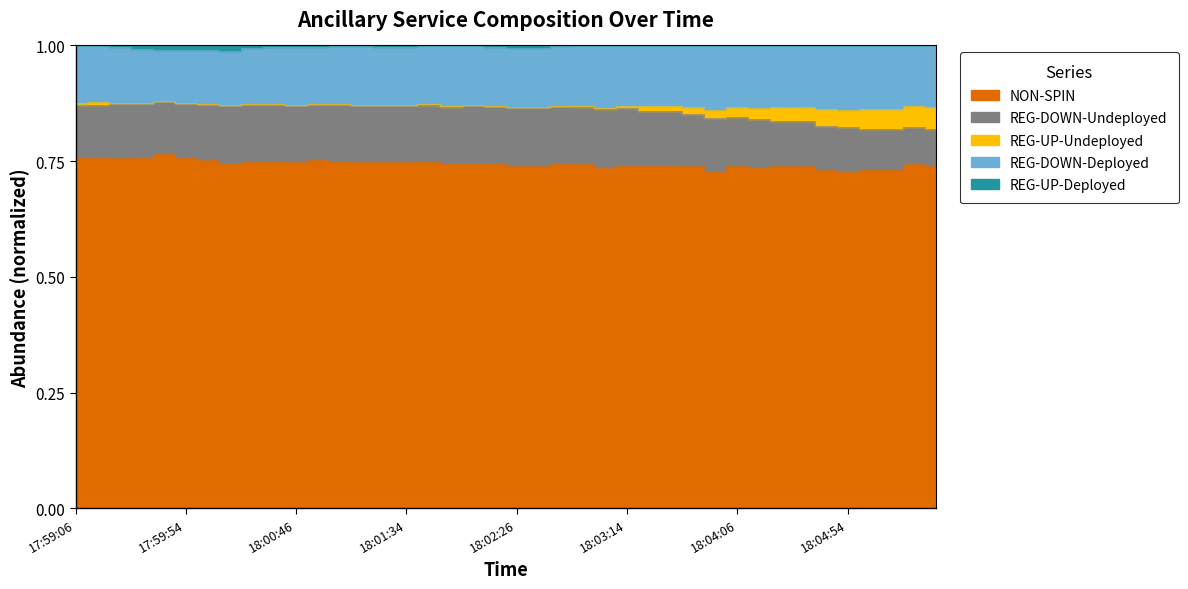

True or false: NON-SPIN and REG-DOWN-Undeployed cross at least once.

False